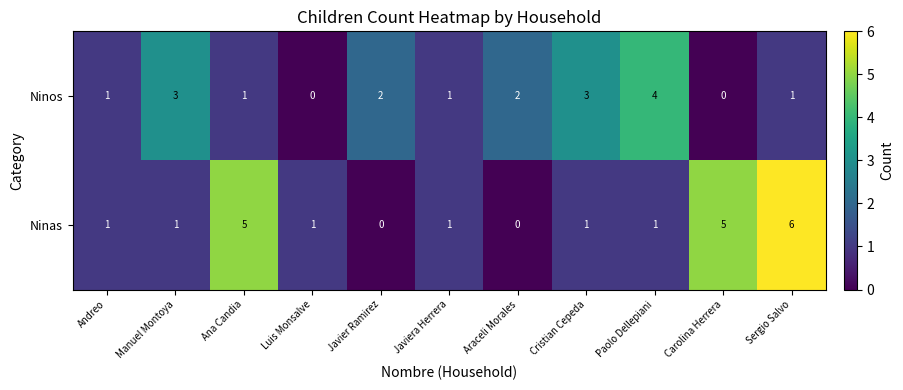

Reading left to right, what are all the values shown in this chart?

Ninos: 1	3	1	0	2	1	2	3	4	0	1
Ninas: 1	1	5	1	0	1	0	1	1	5	6